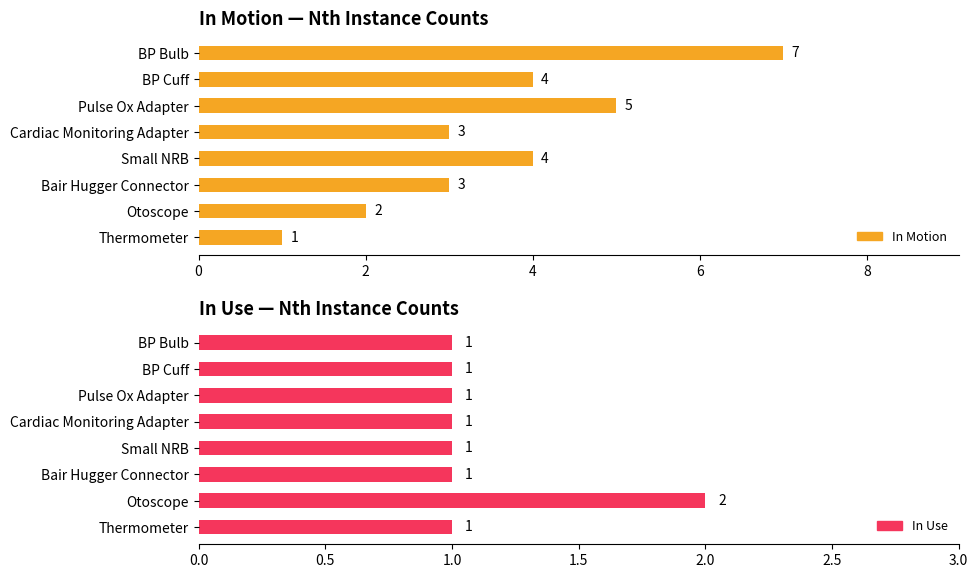

True or false: In Use has a value of 2 at Pulse Ox Adapter.

False